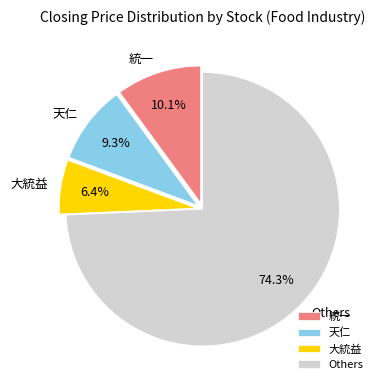

Between Others and 天仁, which is larger?

Others